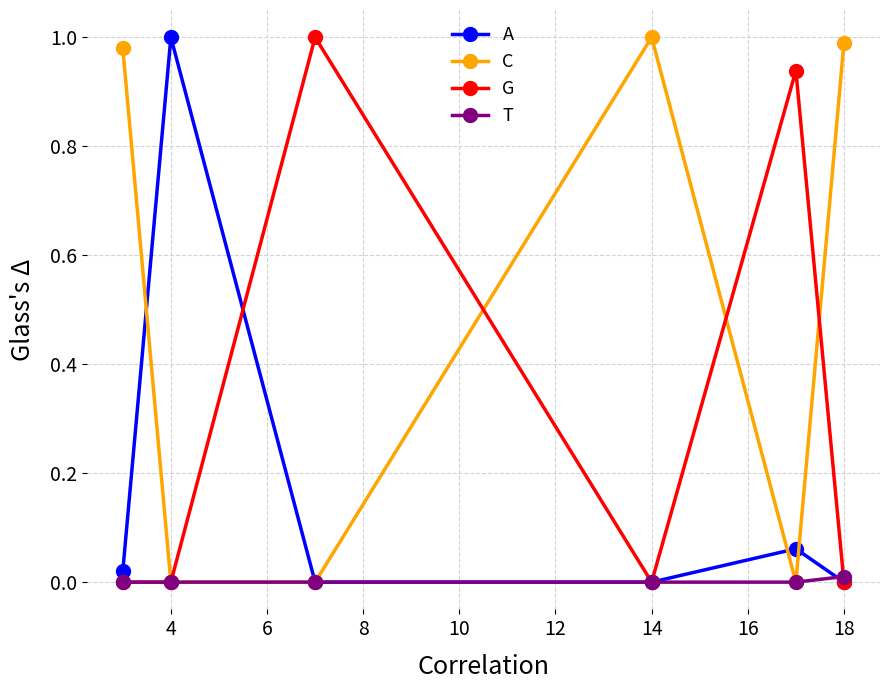

Which series has the largest total across all categories?

C